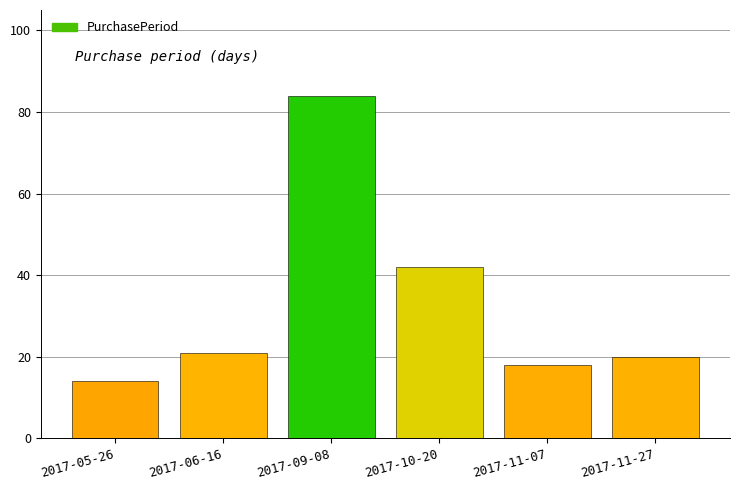

What is the ratio of the value at 2017-10-20 to the value at 2017-11-07?

2.3